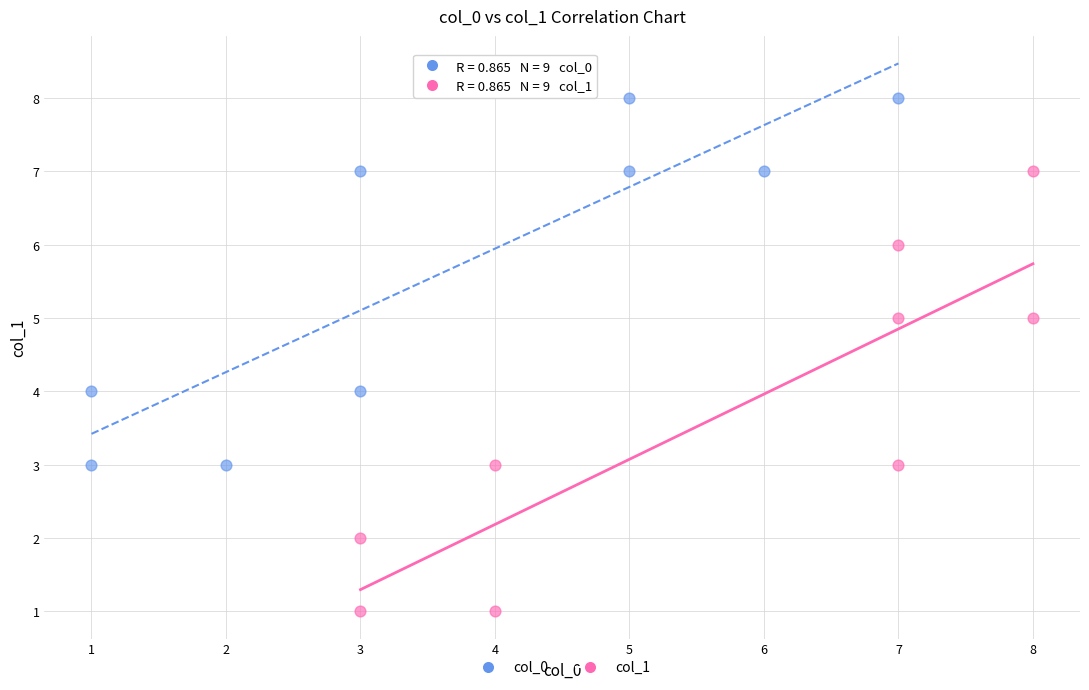

Which series contains the highest Y value?

col_0